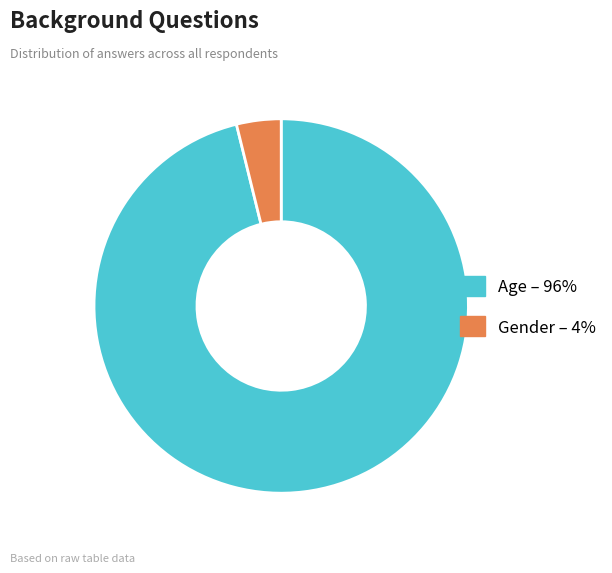

What is the smallest slice in the pie chart?

Gender